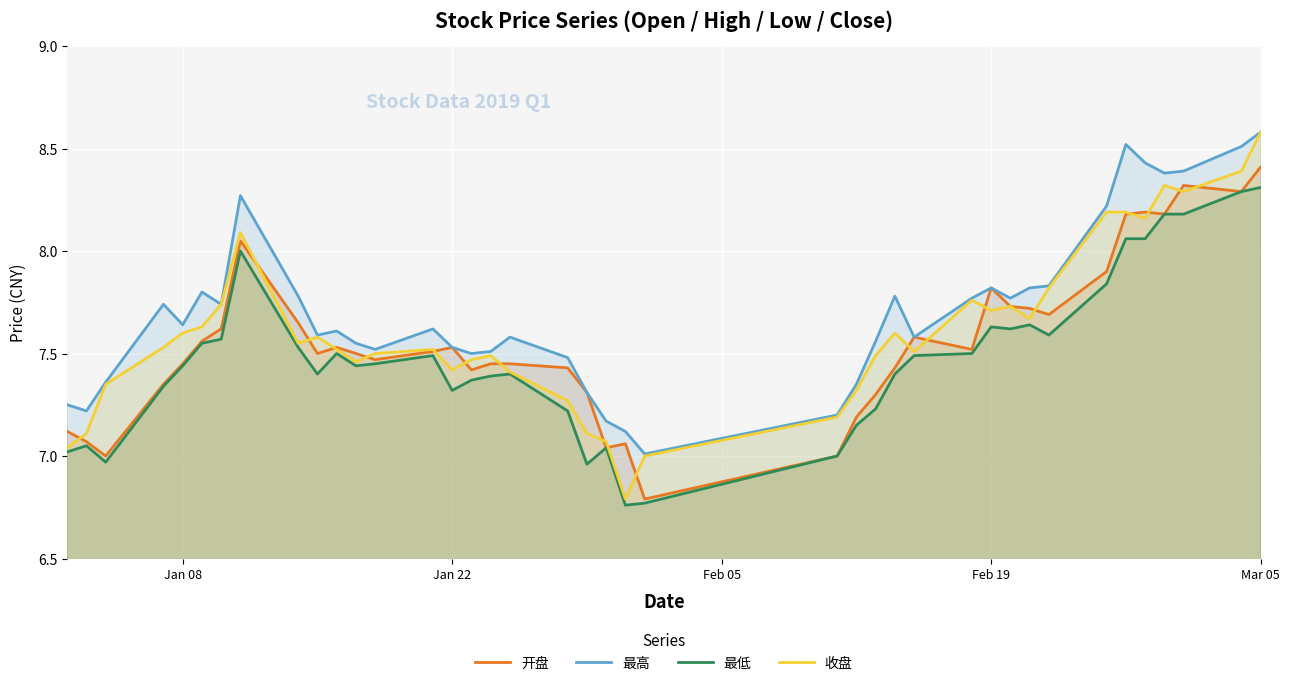

What is the value of the 收盘 point at the 14th from the left?

7.5